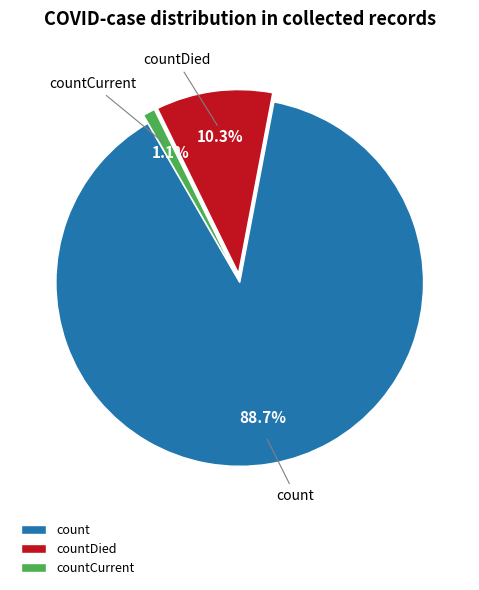

Does countDied represent more than half of the total?

No